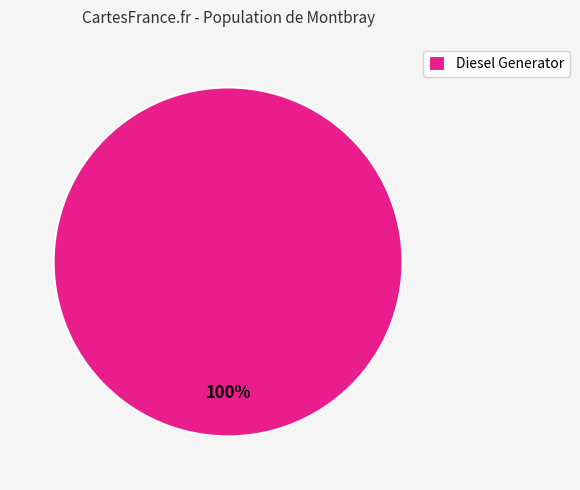

Does any single category account for the majority?

Yes